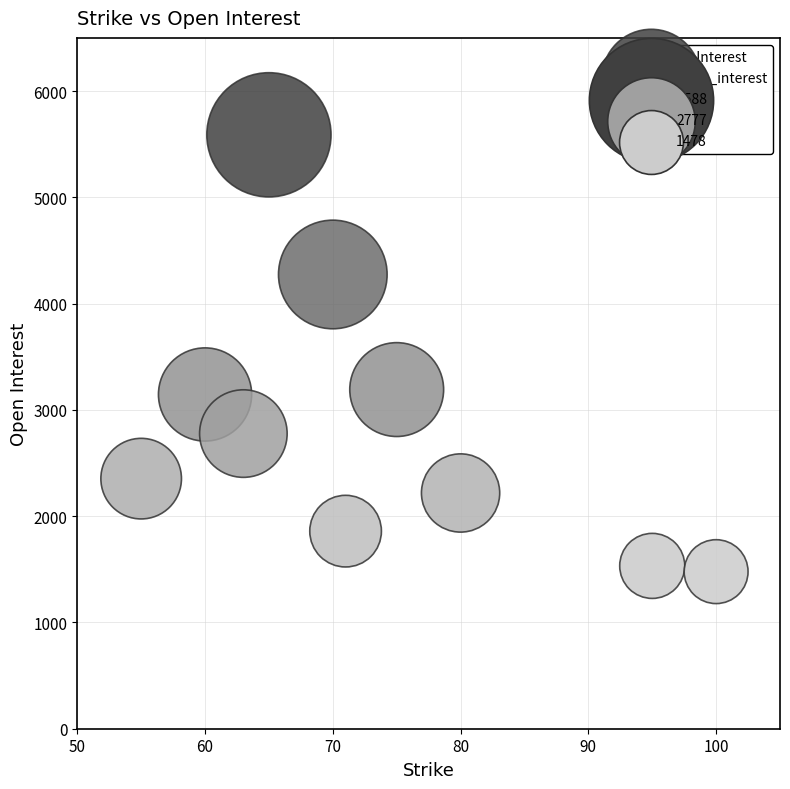

What is the range of X values (max minus min)?

45